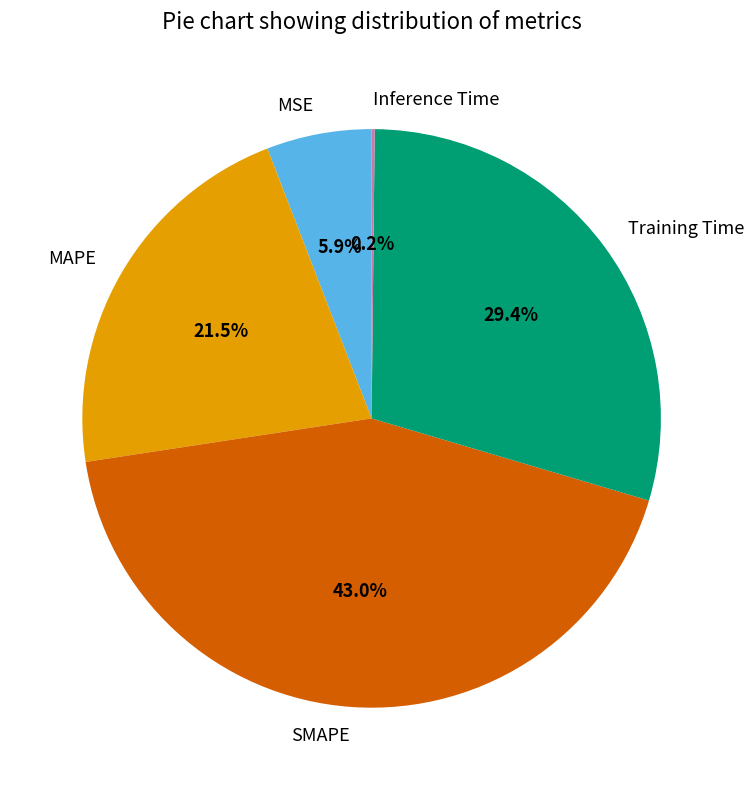

What percentage do SMAPE and MAPE together represent?

64.5%